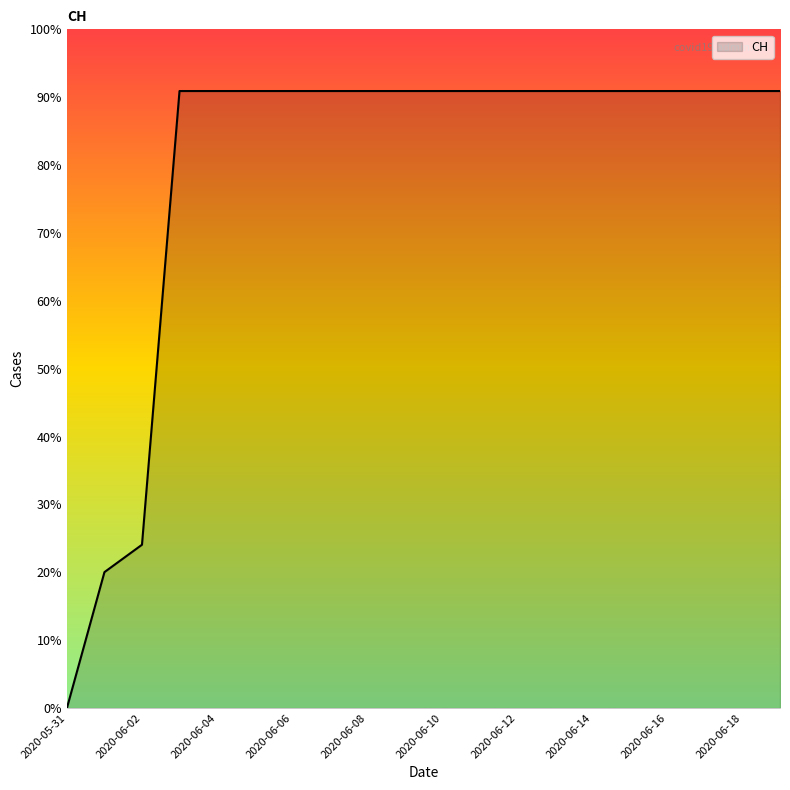

Does the chart have visible grid lines?

No